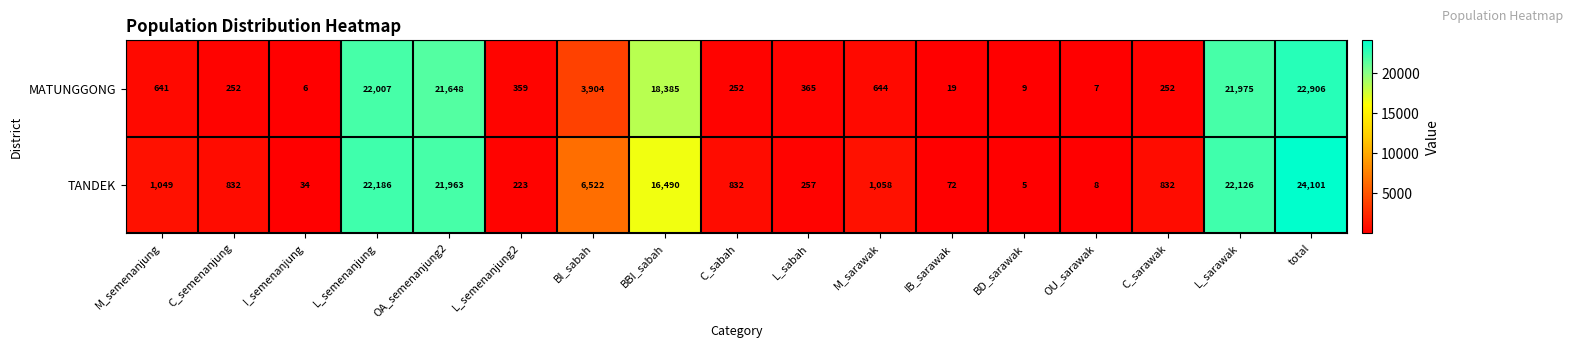

What is the greatest value displayed?

24101